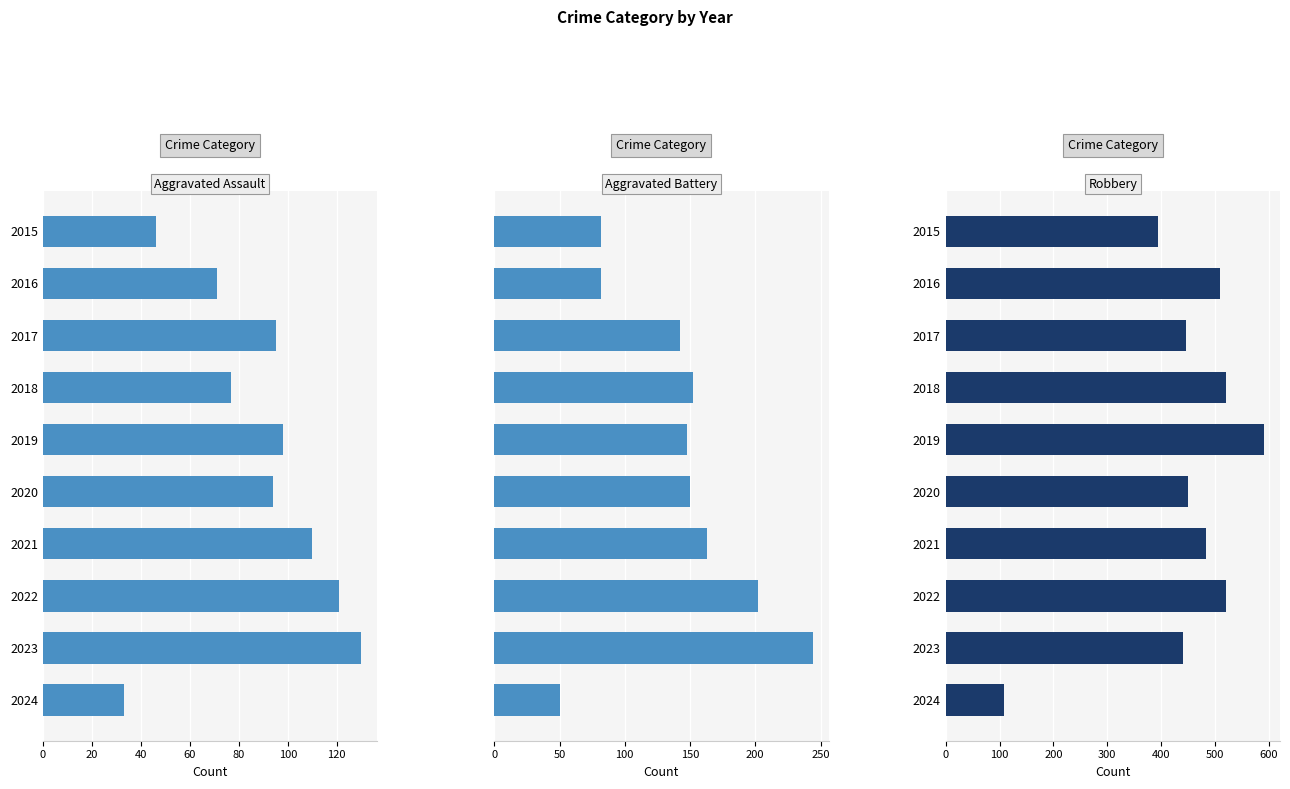

How many groups of bars are there?

10